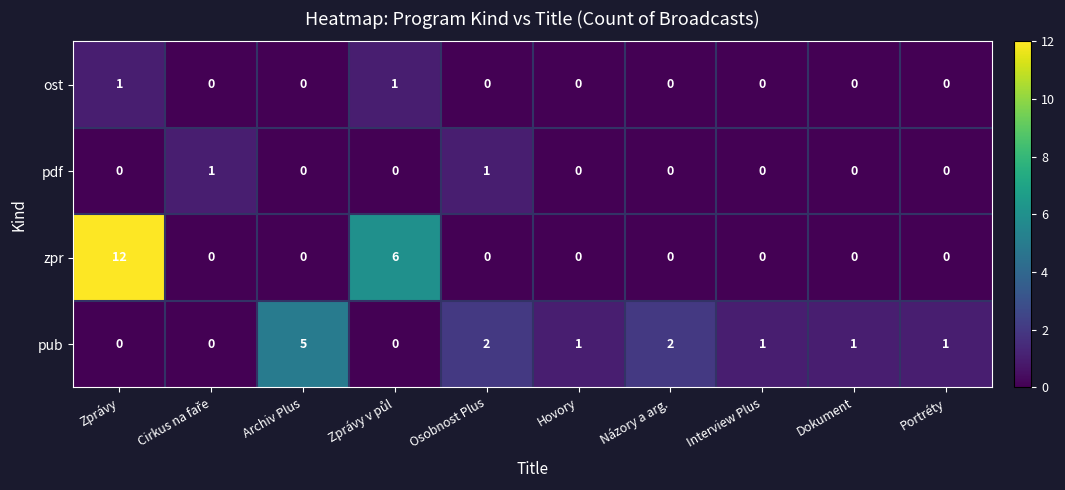

Which series has the largest range (max minus min)?

zpr